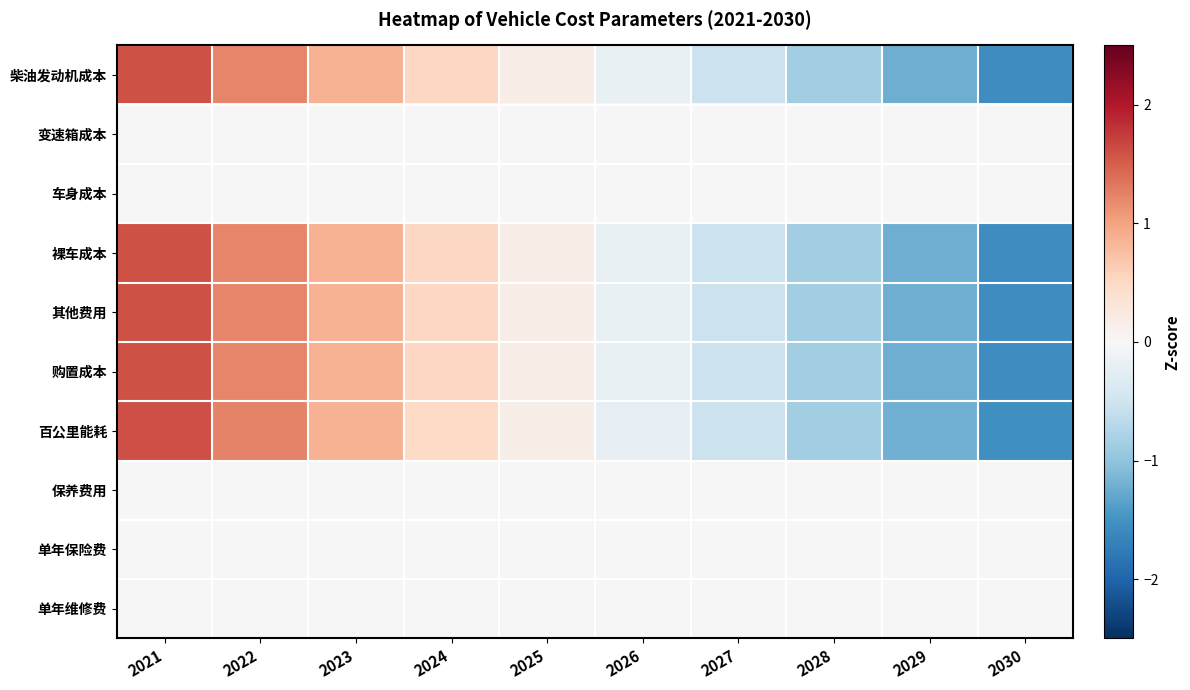

How many series are shown in this chart?

10